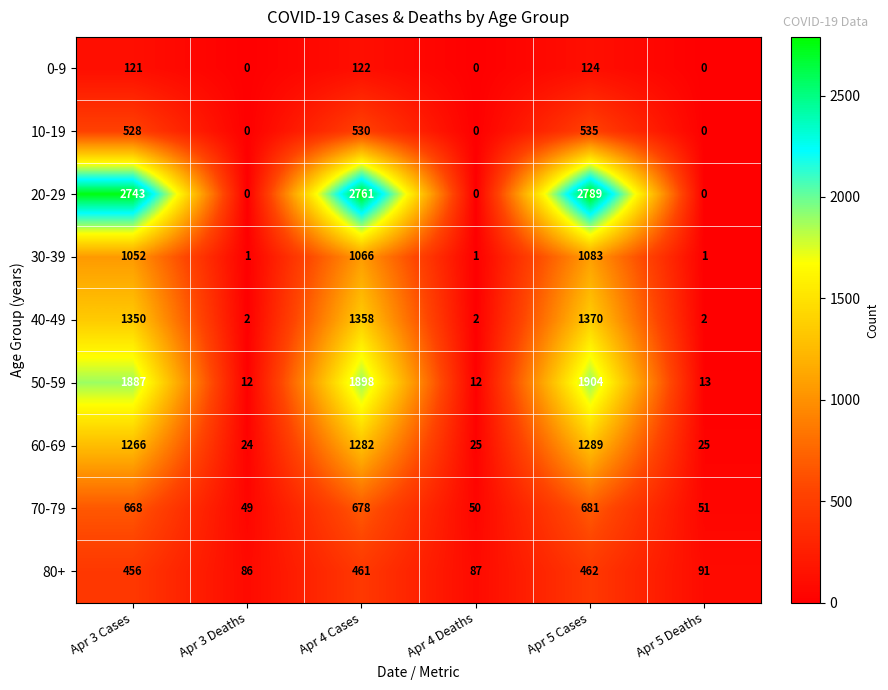

What is the average value of the 40-49 series?

681